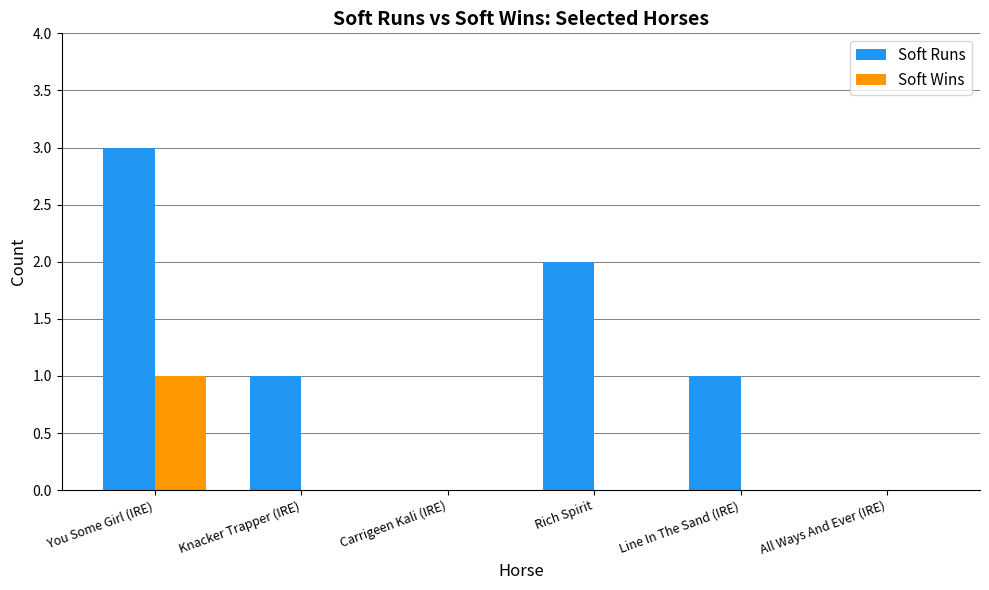

True or false: Soft Runs has a value of 2 at Rich Spirit.

True